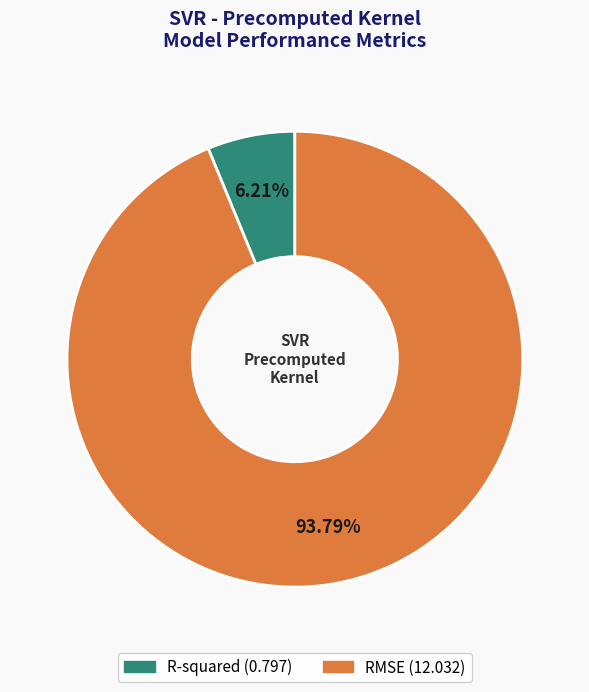

To the nearest percent, what percentage of the pie is R-squared?

6%